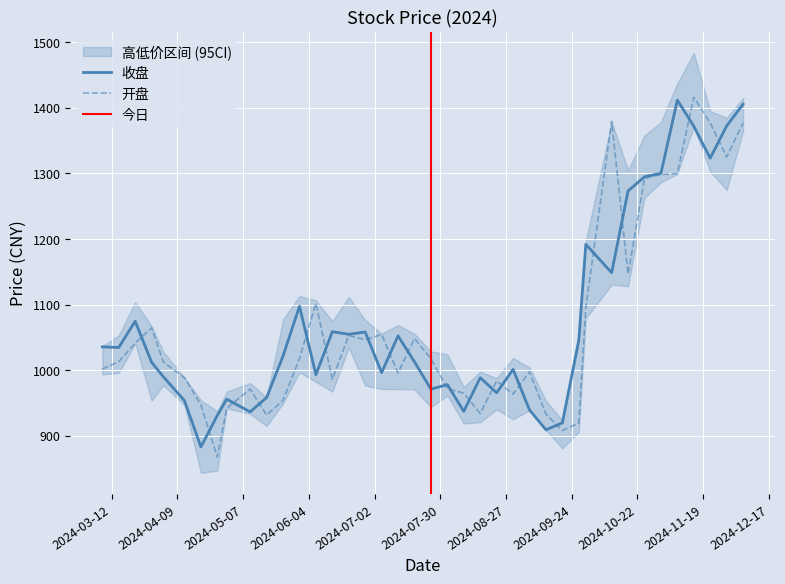

Reading left to right, what are all the values shown in this chart?

开盘: 1001.8	1012.9	1041.2	1064.5	1012.4	988.5	947.2	867.6	942.0	971.1	931.5	954.0	1017.8	1101.7	985.9	1052.7	1046.3	1054.3	995.5	1048.3	1017.5	971.8	964.9	934.0	983.5	963.5	997.6	933.1	908.0	919.4	1096.2	1379.0	1146.2	1292.3	1298.2	1299.6	1416.0	1376.6	1324.8	1376.8
收盘: 1035.5	1034.5	1074.5	1011.9	990.0	953.5	883.0	931.1	955.8	936.5	958.3	1021.5	1097.3	993.1	1058.6	1054.7	1058.1	996.2	1052.3	1012.6	971.0	977.9	937.2	988.5	965.6	1001.1	939.4	909.1	919.6	1045.4	1191.7	1148.5	1273.2	1294.6	1300.0	1411.4	1371.6	1323.0	1372.3	1405.3